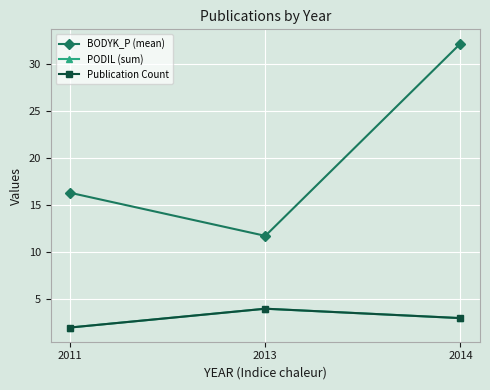

Does the chart have visible grid lines?

Yes